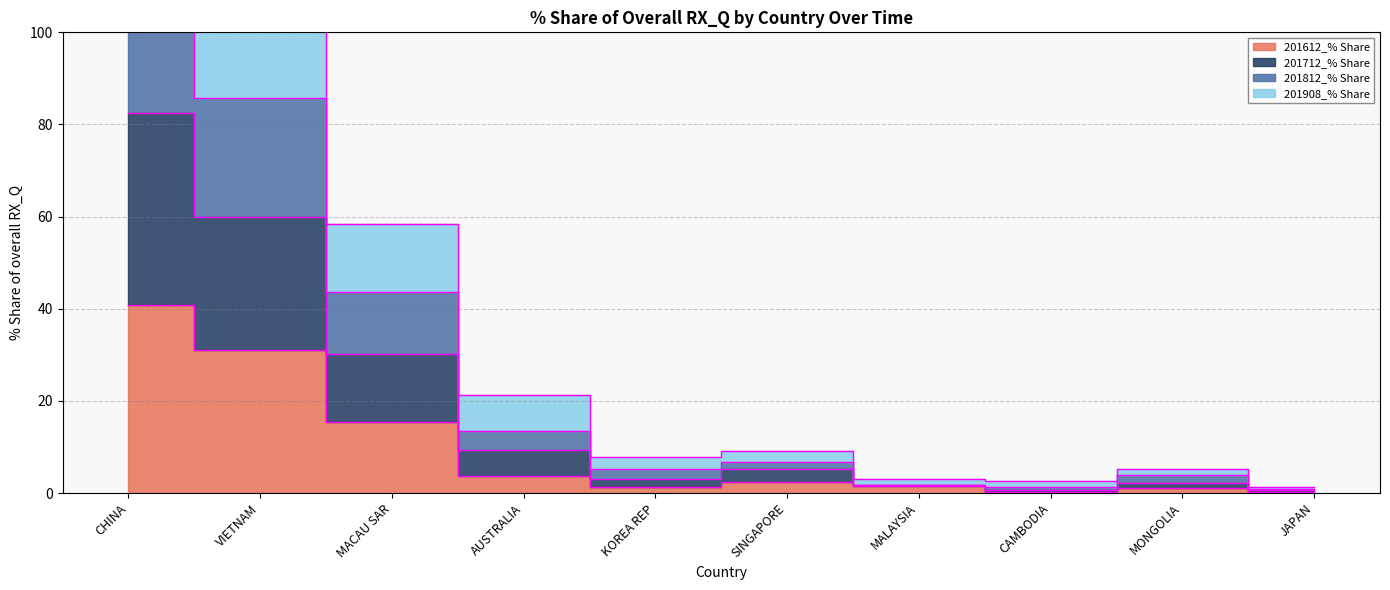

What is the minimum value for 201712_% Share?

0.6